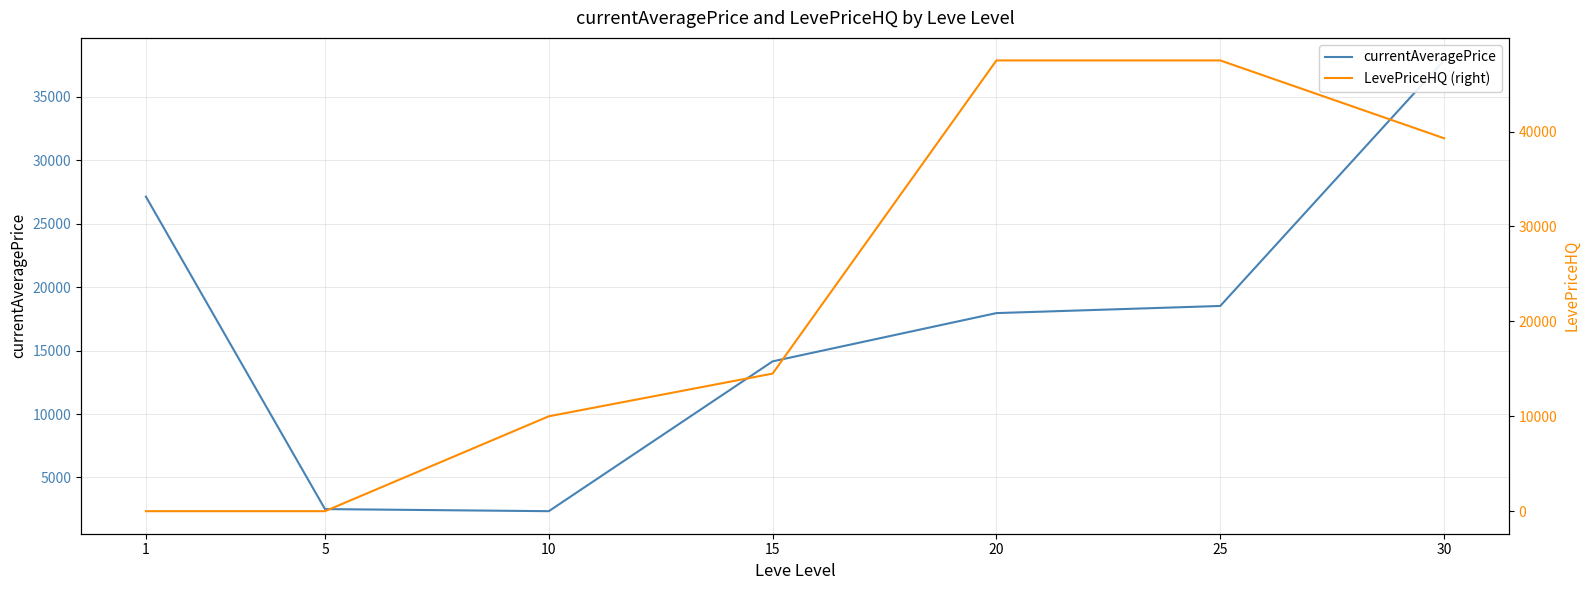

True or false: currentAveragePrice has a value of 22326.4 at 15.

False